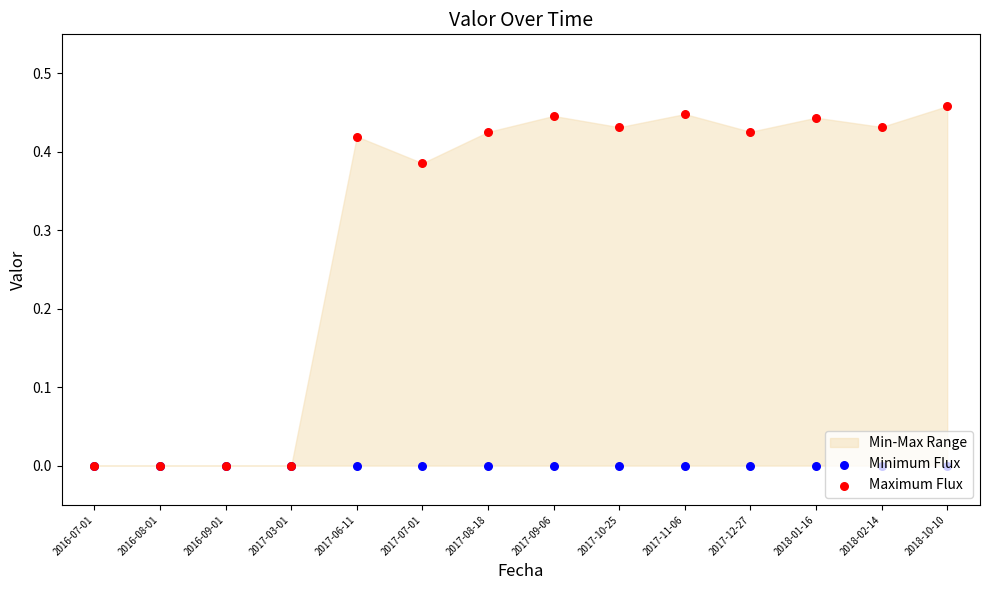

Is the value of Minimum Flux at 2017-07-01 greater than the value of Maximum Flux at 2017-10-25?

No